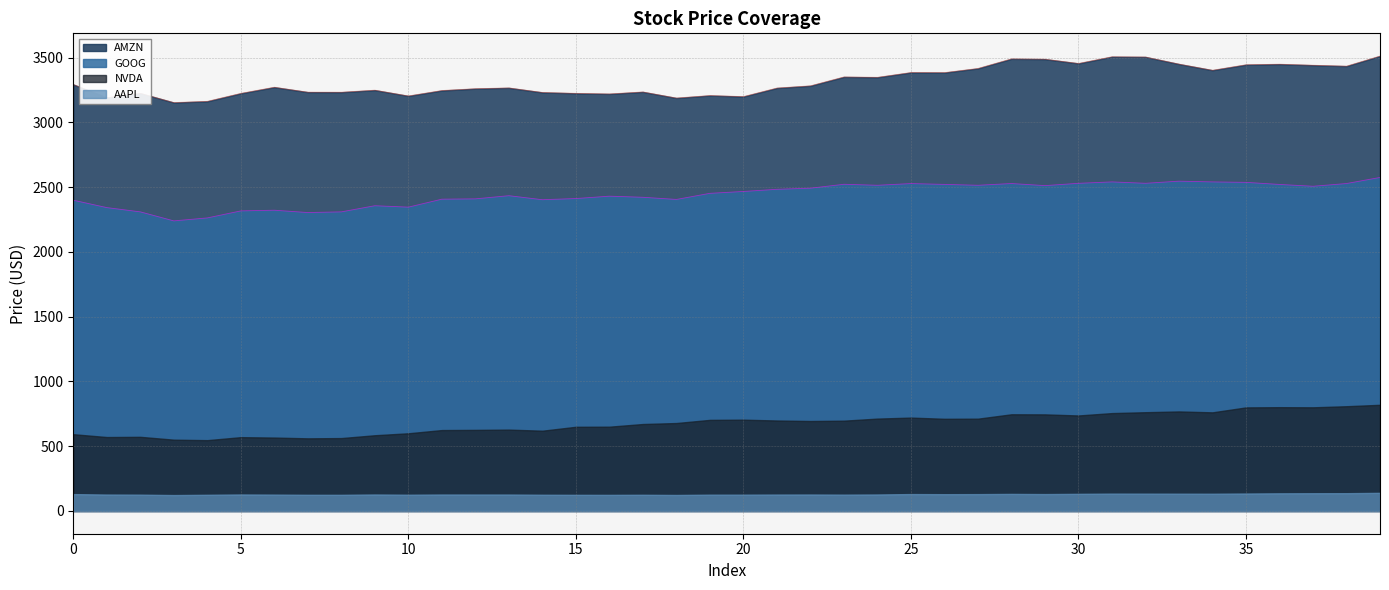

What is the highest value of the AMZN series?

3511.0